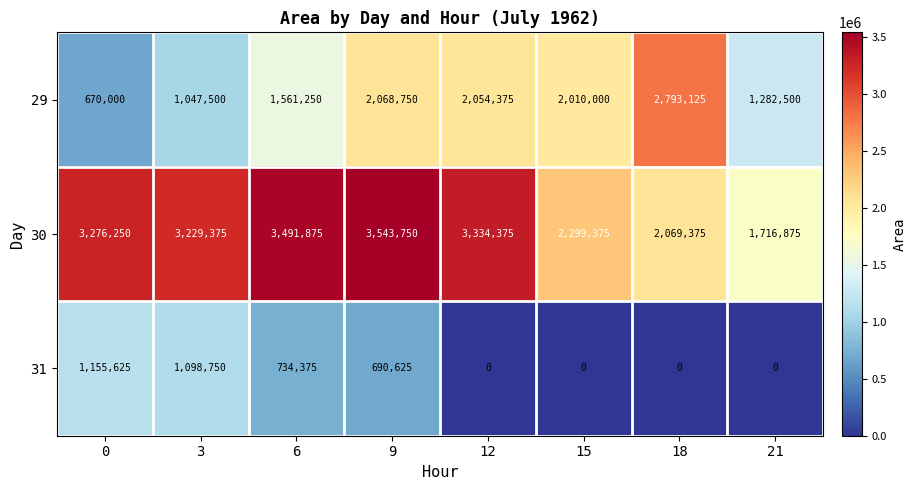

Reading right to left, transcribe all the data shown in this chart.

29: 21=1282500	18=2793125	15=2010000	12=2054375	9=2068750	6=1561250	3=1047500	0=670000
30: 21=1716875	18=2069375	15=2299375	12=3334375	9=3543750	6=3491875	3=3229375	0=3276250
31: 21=0	18=0	15=0	12=0	9=690625	6=734375	3=1098750	0=1155625